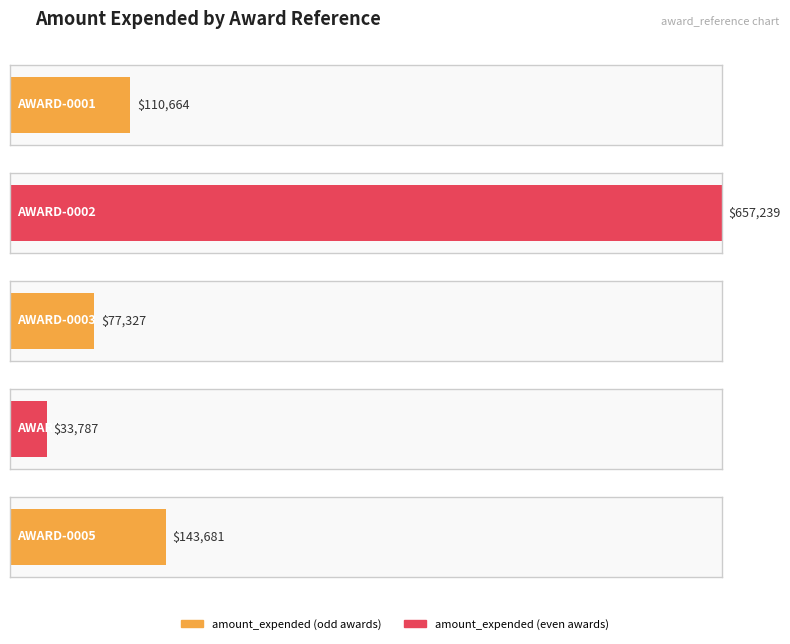

What is the difference between the second highest and second lowest values?

66354